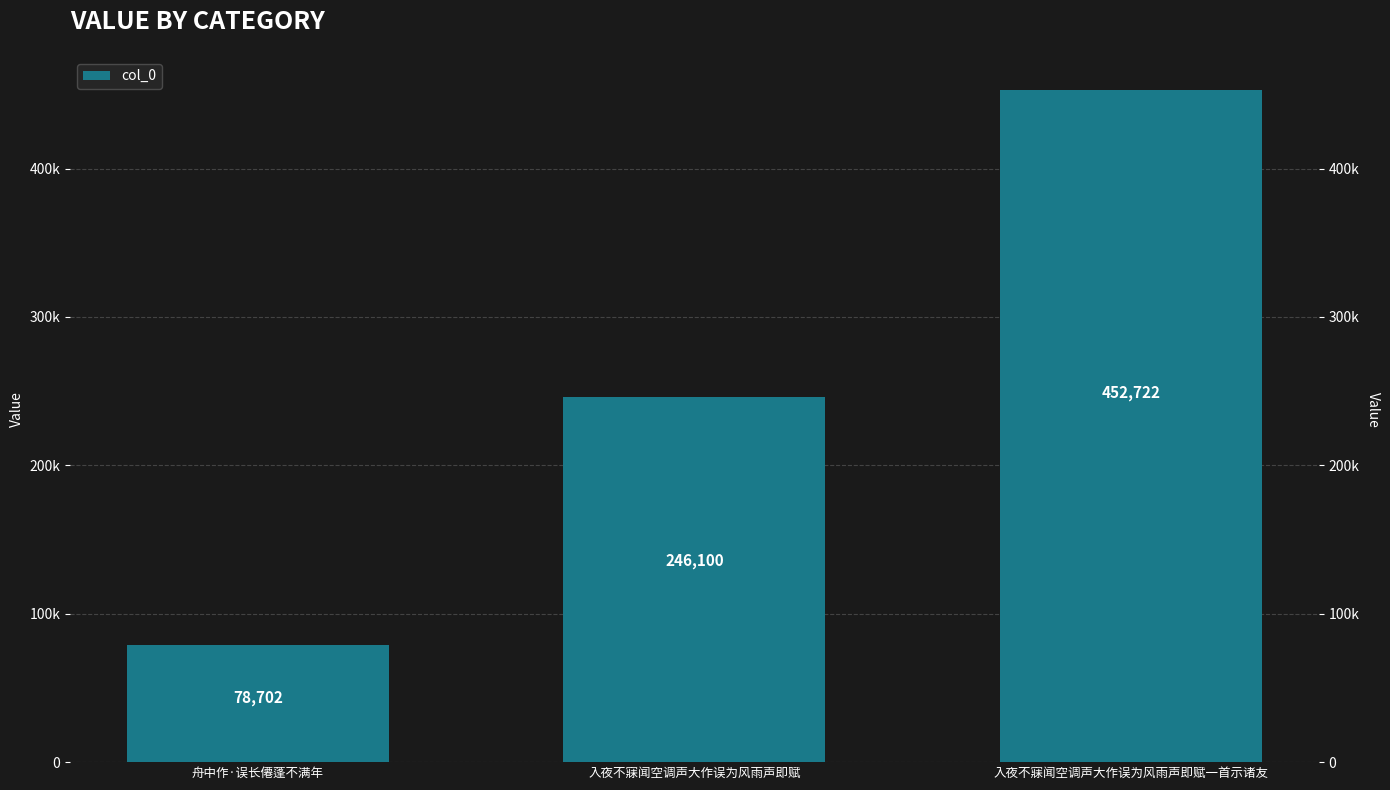

Reading left to right, what are all the values shown in this chart?

舟中作·误长僊蓬不满年=78702	入夜不寐闻空调声大作误为风雨声即赋=246100	入夜不寐闻空调声大作误为风雨声即赋一首示诸友=452722